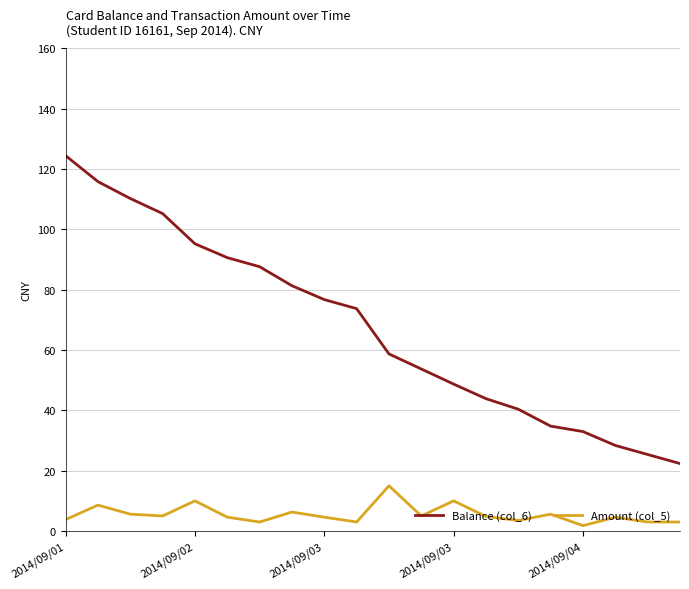

What are all the series names shown in the legend?

Balance (col_6), Amount (col_5)